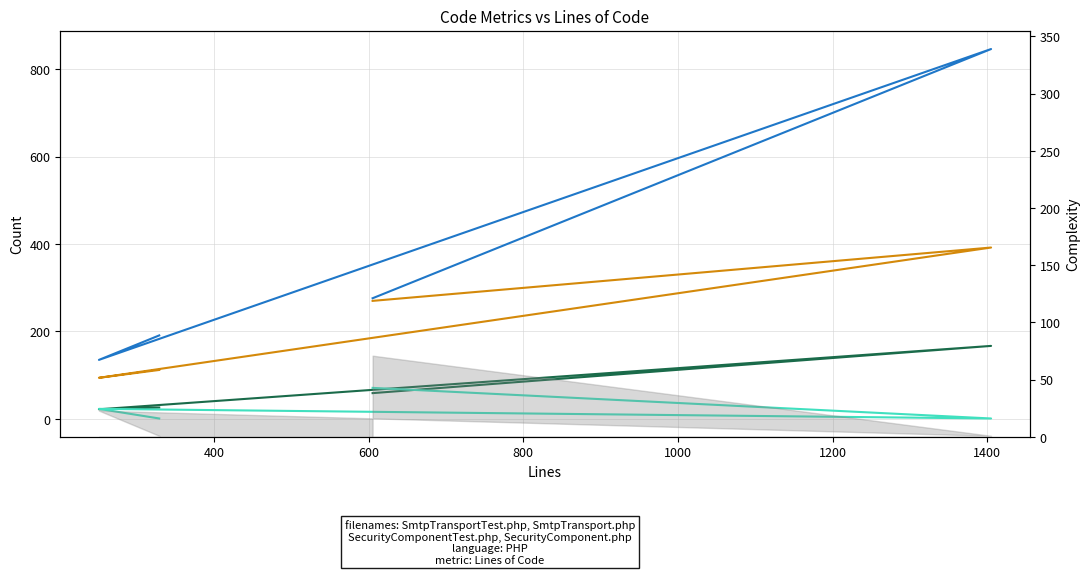

What is the minimum value for Complexity?

1